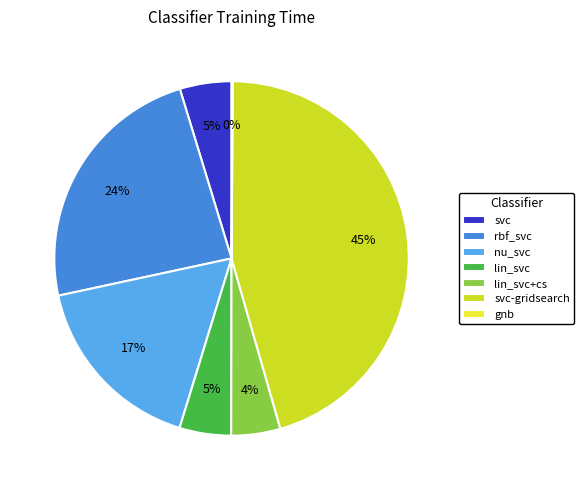

Which category has the biggest portion of the pie?

svc-gridsearch